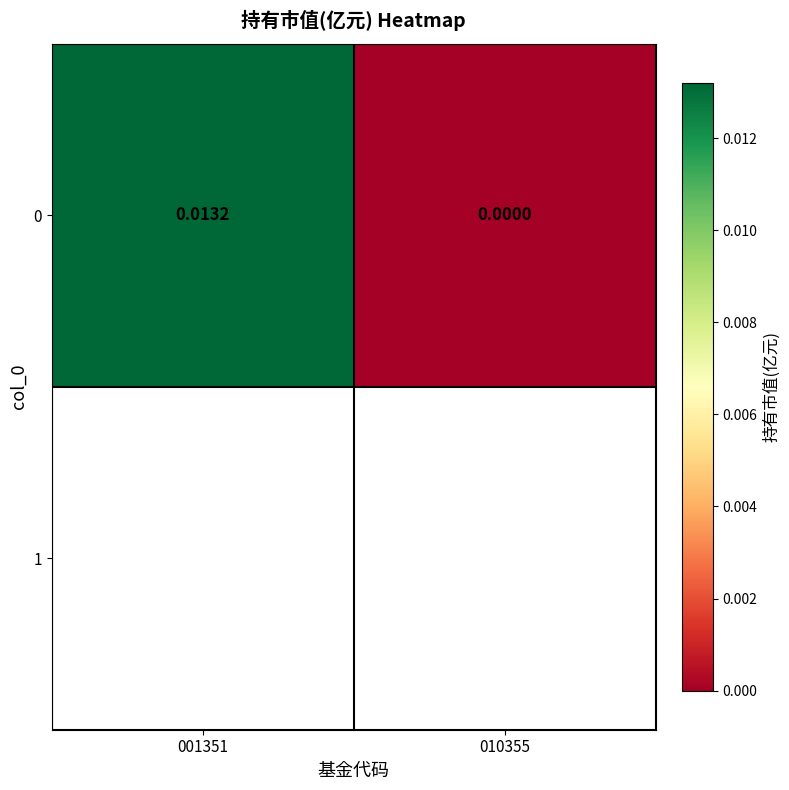

Which has a higher value, 001351 or 010355?

001351